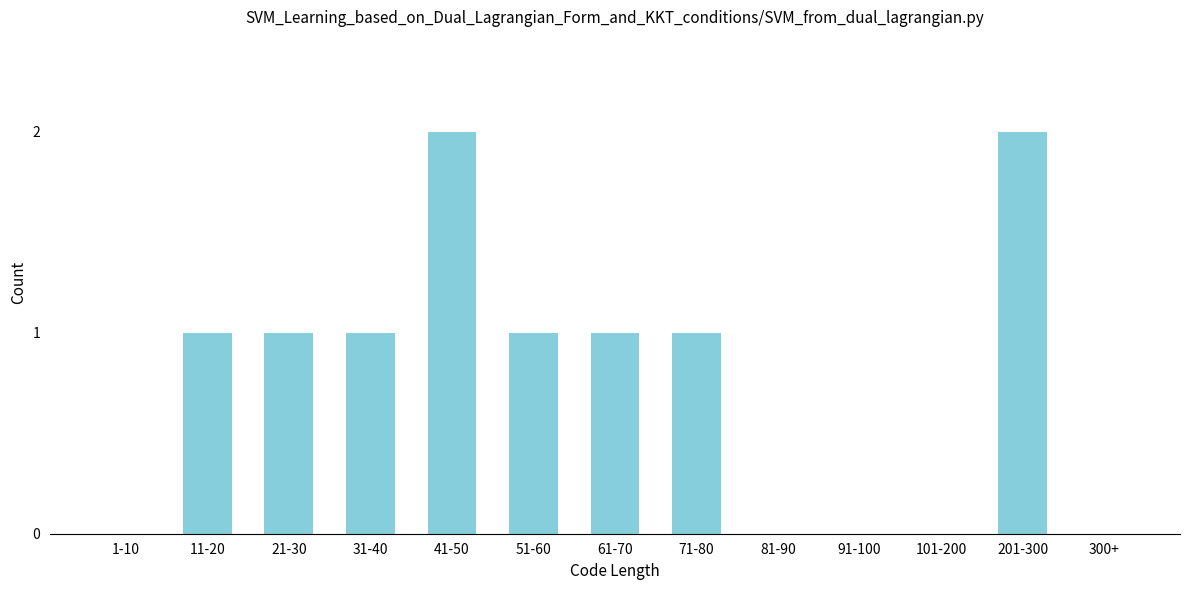

Reading left to right, transcribe all the data shown in this chart.

1-10=0	11-20=1	21-30=1	31-40=1	41-50=2	51-60=1	61-70=1	71-80=1	81-90=0	91-100=0	101-200=0	201-300=2	300+=0